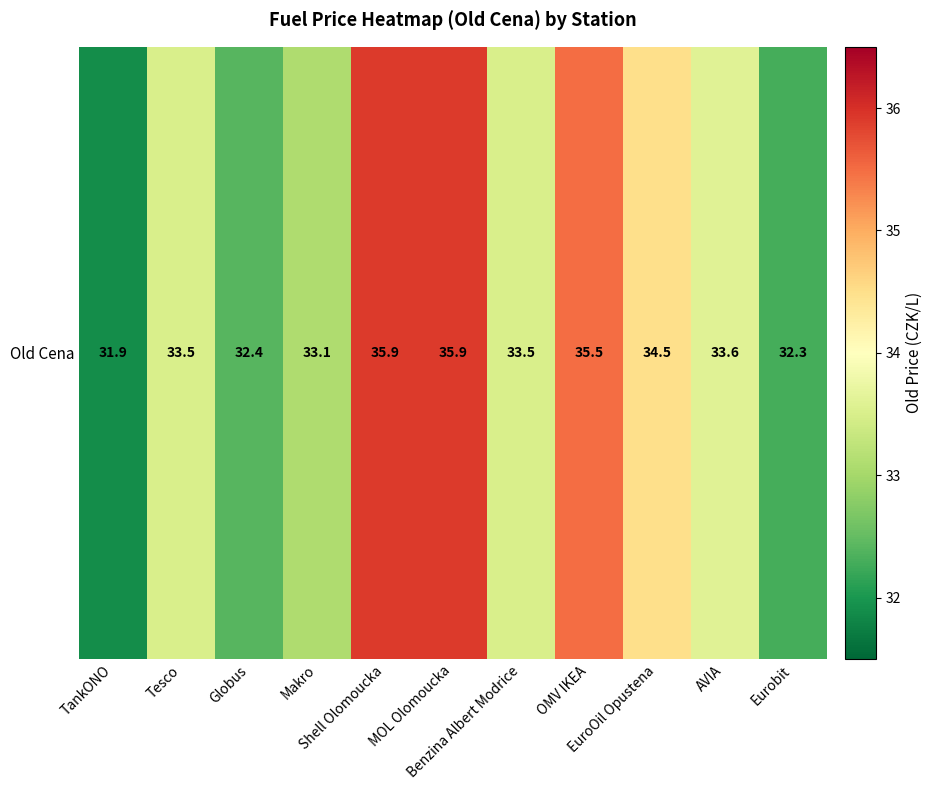

What is the sum of all values?

372.1